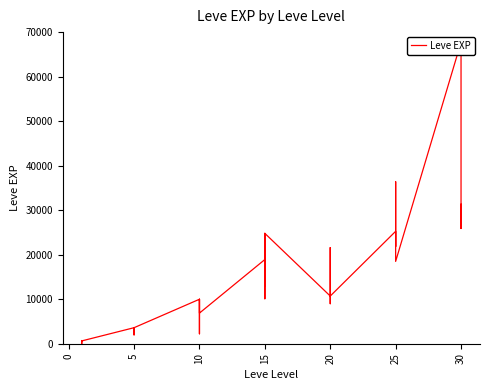

Is this an area chart (filled region under the line)?

No